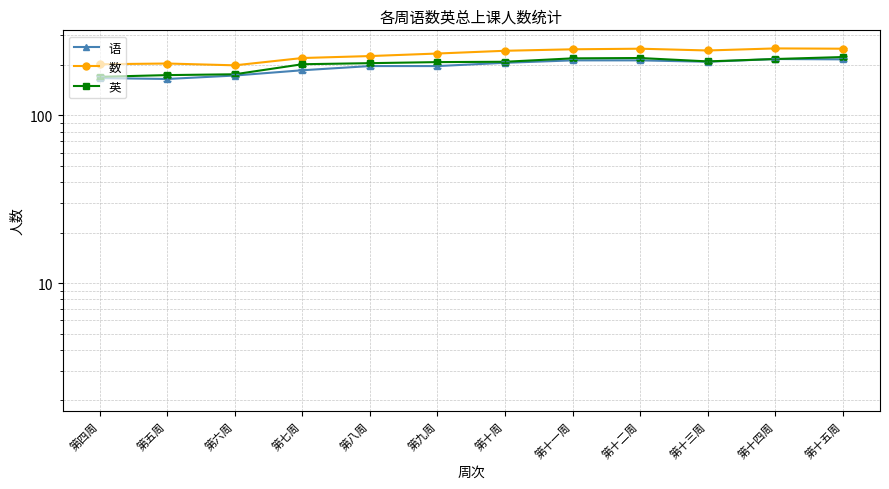

True or false: 英 and 数 cross at least once.

False